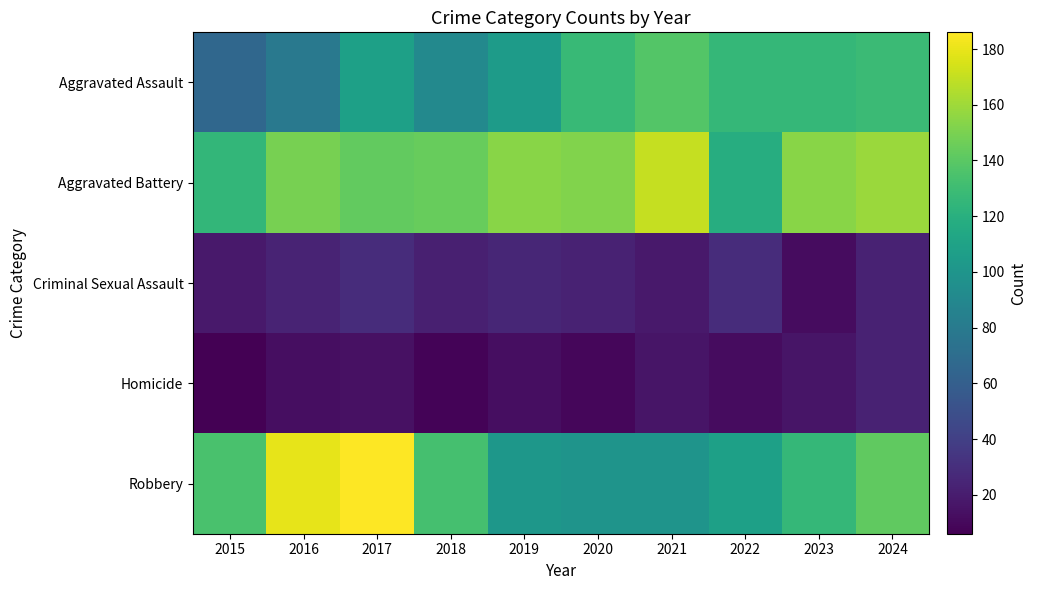

Reading left to right, what are all the values shown in this chart?

Aggravated Assault: 2015=66	2016=79	2017=108	2018=91	2019=105	2020=127	2021=138	2022=126	2023=126	2024=129
Aggravated Battery: 2015=125	2016=149	2017=143	2018=144	2019=154	2020=152	2021=170	2022=118	2023=154	2024=159
Criminal Sexual Assault: 2015=18	2016=24	2017=29	2018=22	2019=25	2020=23	2021=18	2022=29	2023=12	2024=23
Homicide: 2015=6	2016=13	2017=14	2018=8	2019=13	2020=9	2021=16	2022=12	2023=16	2024=23
Robbery: 2015=134	2016=179	2017=186	2018=133	2019=101	2020=99	2021=99	2022=108	2023=126	2024=142